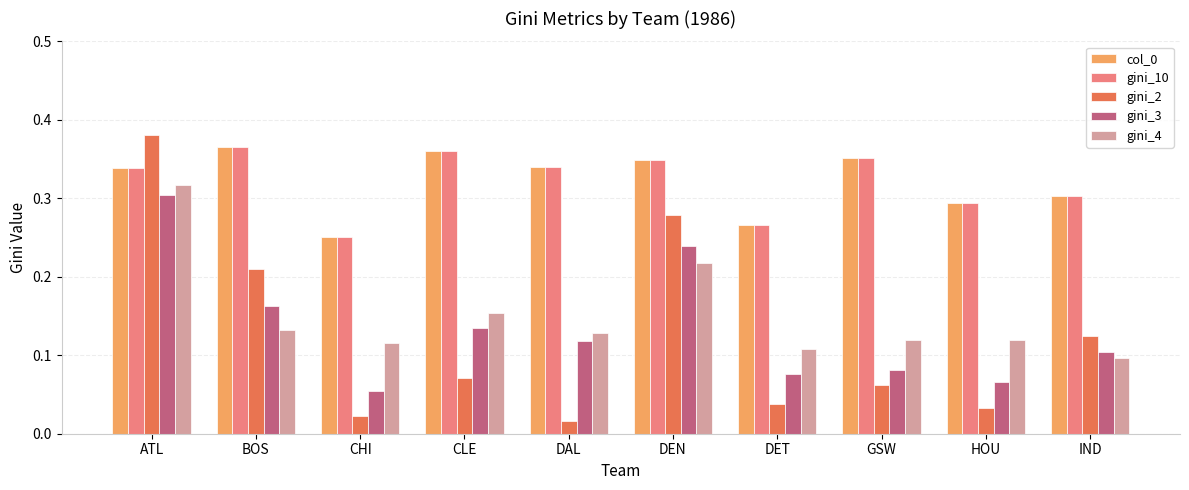

How many categories are shown in the chart?

10